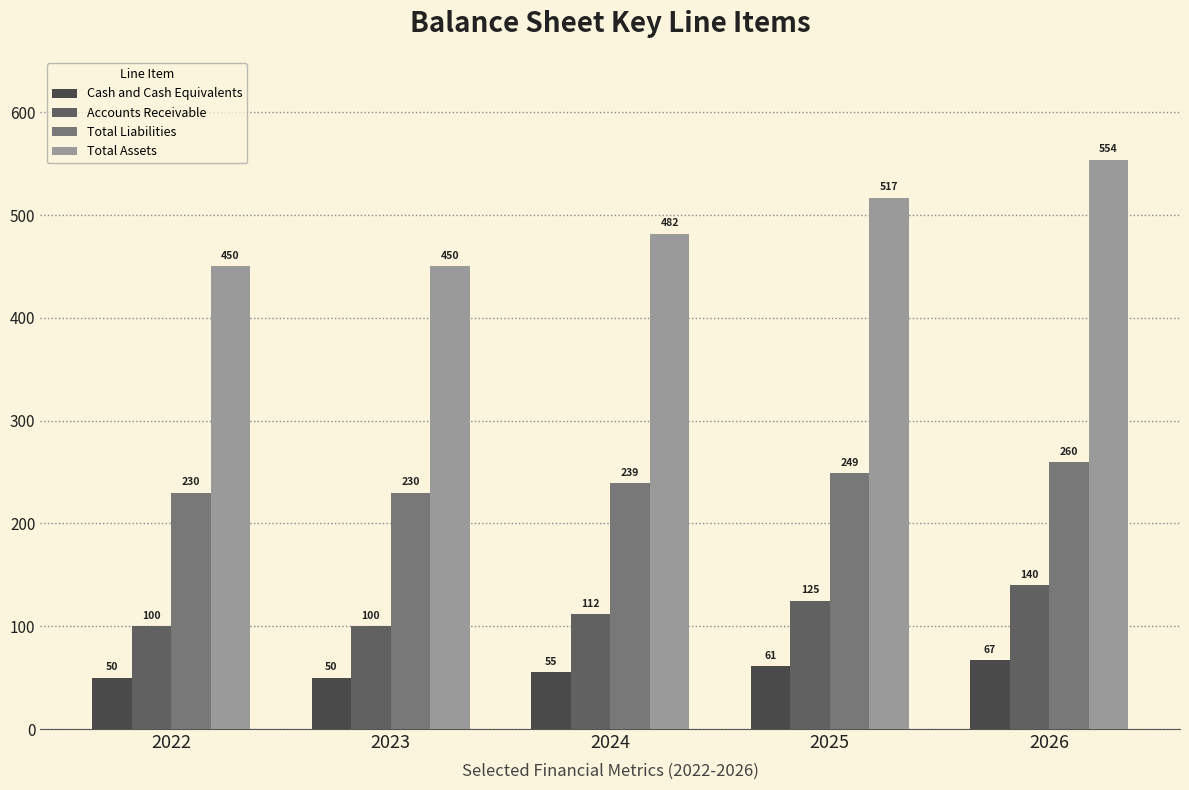

What is the minimum value for Cash and Cash Equivalents?

50